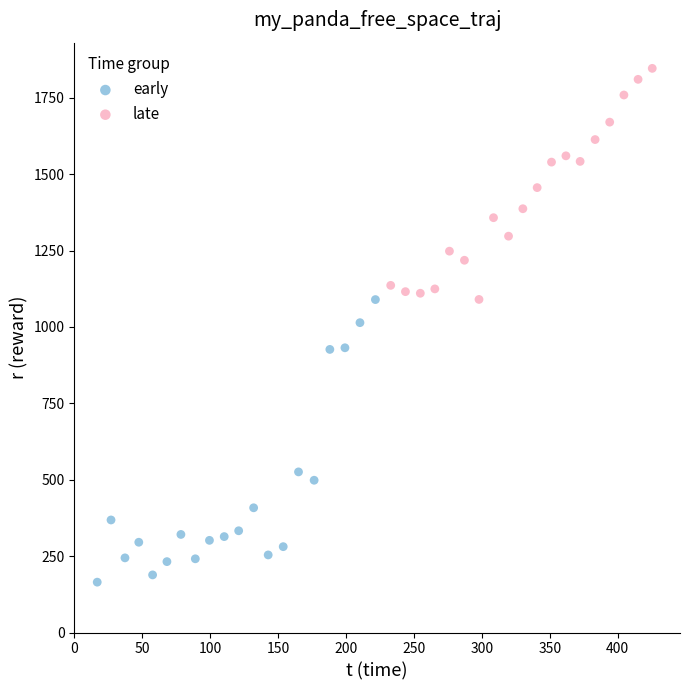

Which series contains the highest Y value?

late